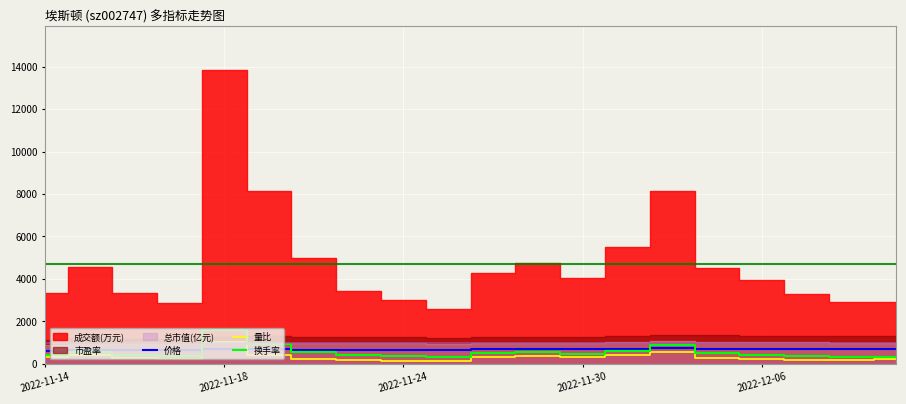

Read the 量比 value at 13.

423.0